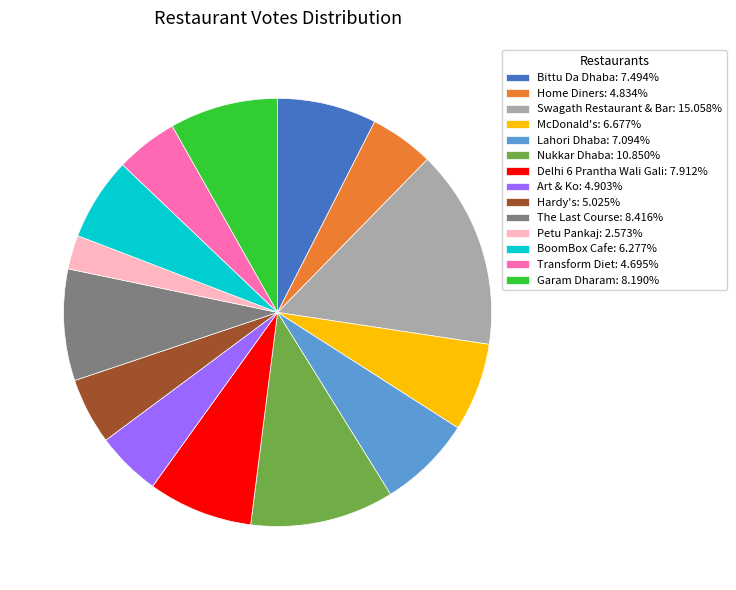

What is the ratio of the value at Lahori Dhaba: 7.094% to the value at Delhi 6 Prantha Wali Gali: 7.912%?

0.9